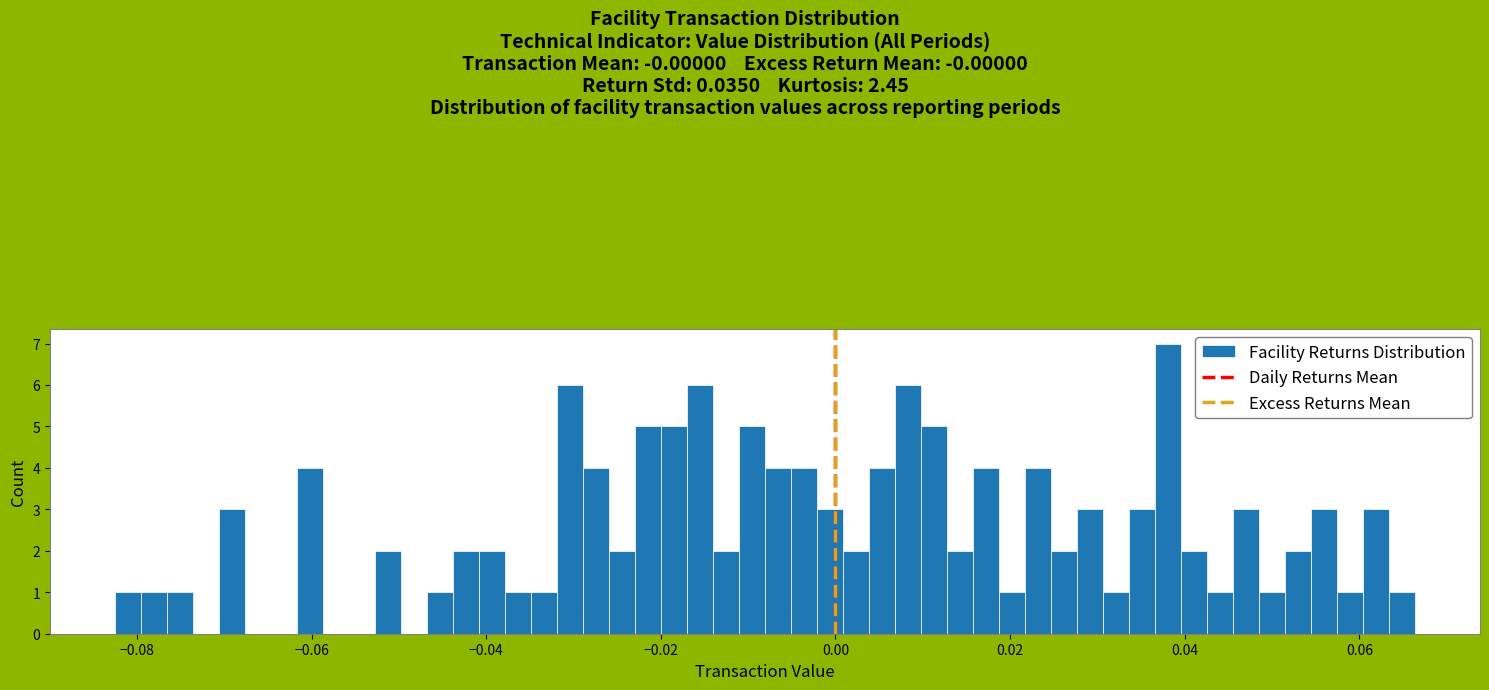

Around what value on the x-axis is the tallest bar? Give the approximate position of its centre, as read against the axis.

0.038